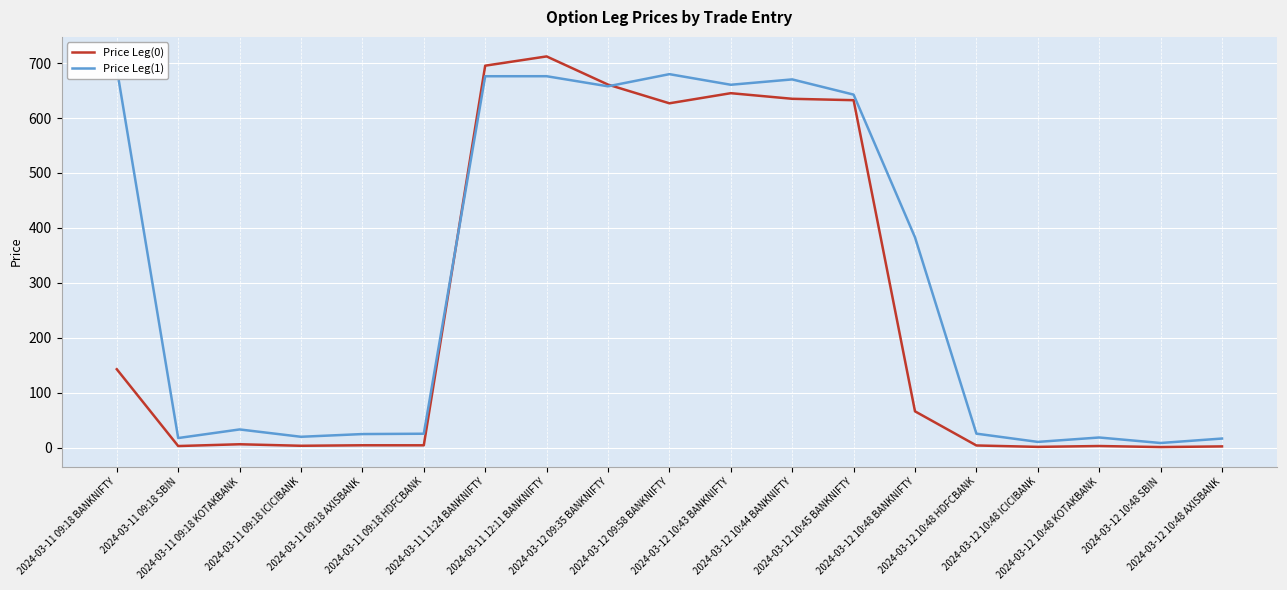

Between which two adjacent categories do Price Leg(0) and Price Leg(1) first intersect?

2024-03-11 09:18 HDFCBANK and 2024-03-11 11:24 BANKNIFTY